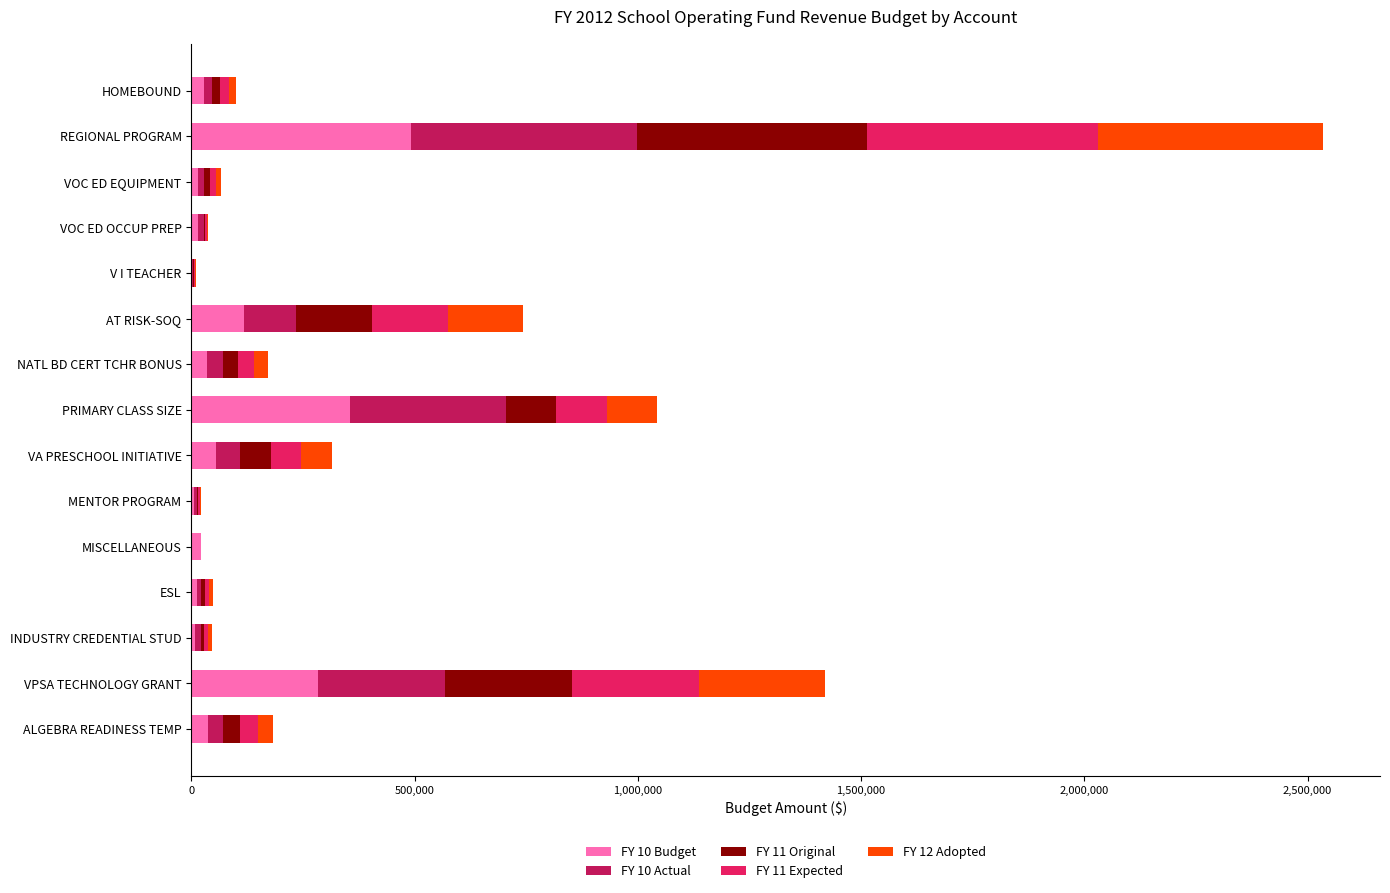

Which category has the highest value in the FY 10 Budget series?

REGIONAL PROGRAM